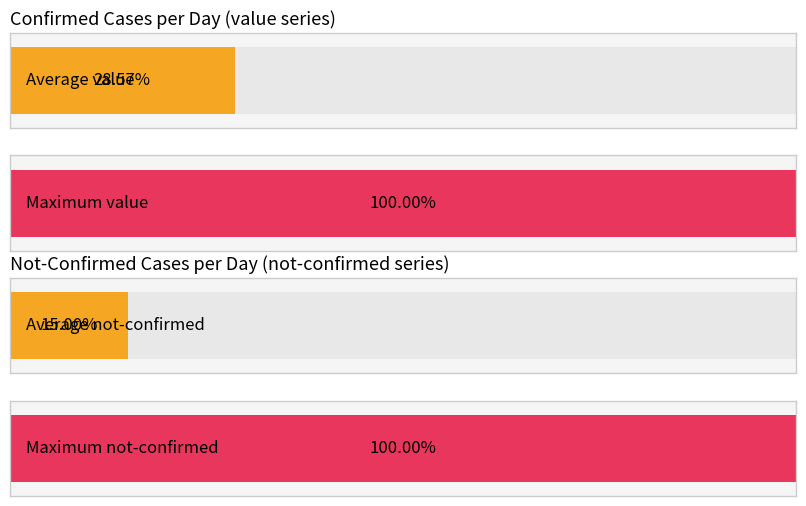

What are all the series names shown in the legend?

value, not-confirmed